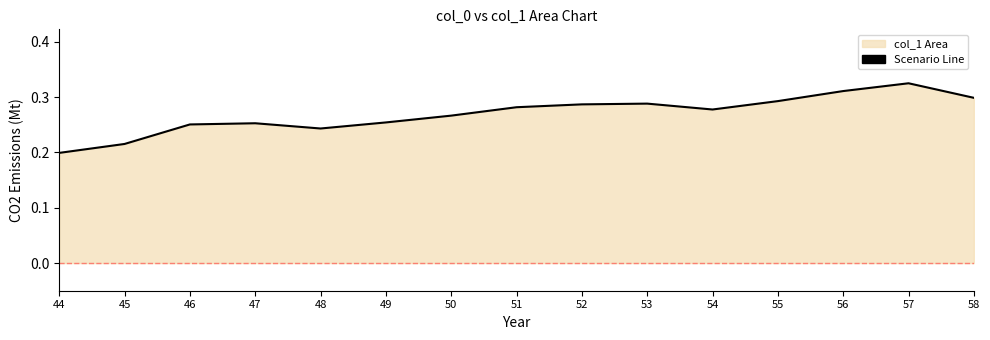

Rank the categories by value from lowest to highest.

44, 45, 48, 46, 47, 49, 50, 54, 51, 52, 53, 55, 58, 56, 57